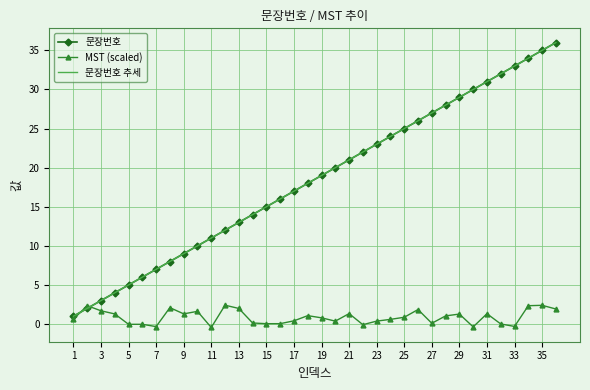

What are all the series names shown in the legend?

문장번호, MST (scaled), 문장번호 추세